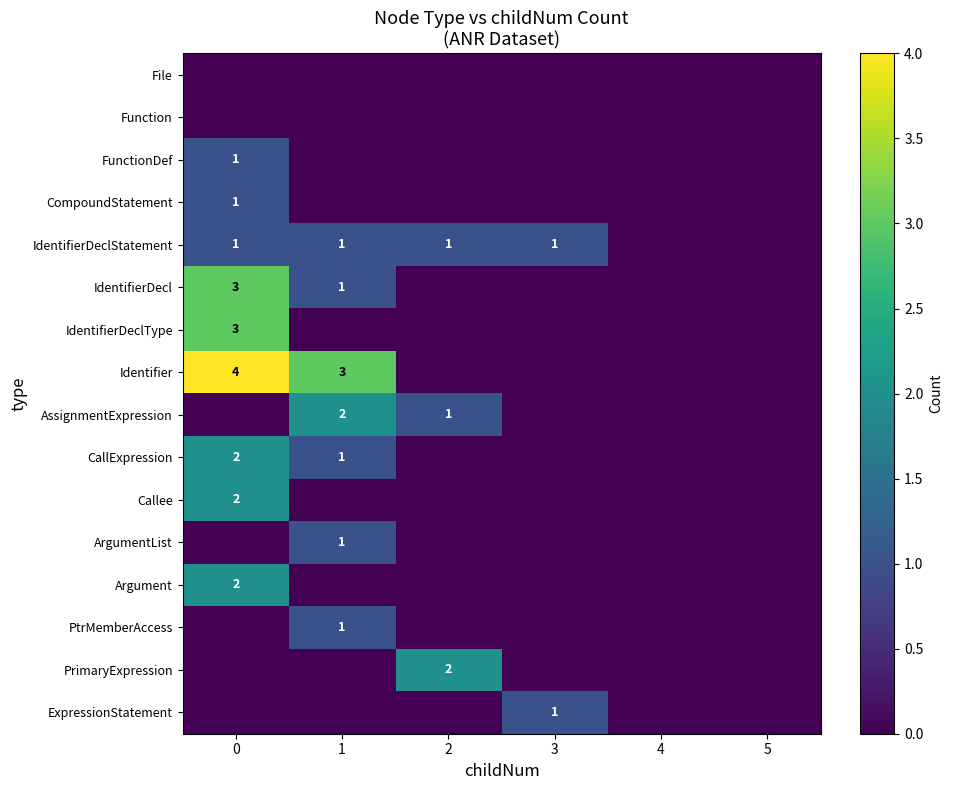

Count the number of data series in this chart.

16